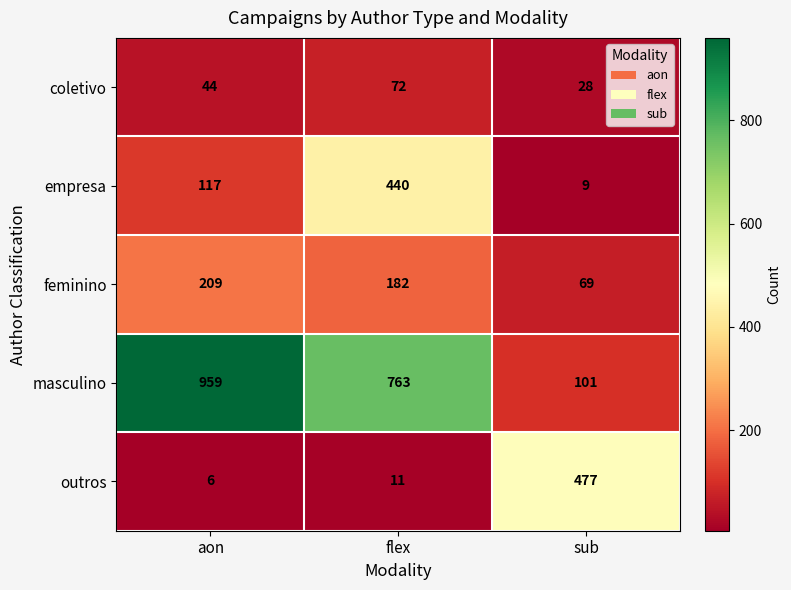

How many distinct data groups are displayed?

5